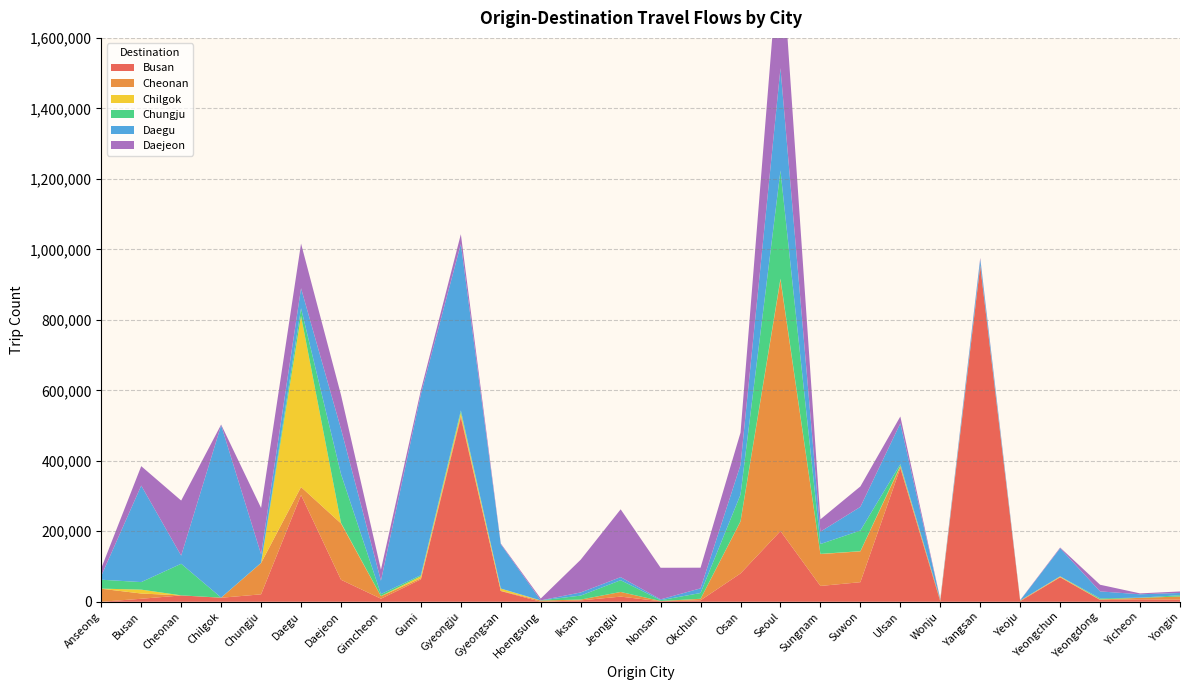

Reading left to right, what are all the values shown in this chart?

Busan: 0	8469	17977	11378	21089	302969	62431	8704	63531	522915	30328	81	3847	14553	1335	4107	80269	200550	44884	55512	379757	982	952792	1413	69352	5088	6863	5986
Cheonan: 36921	14931	0	214	88814	22603	159867	7025	3241	6054	641	3393	2316	13215	734	4104	147483	713476	90421	87502	3991	3829	670	1805	789	1393	4171	8856
Chilgok: 367	10993	200	0	231	485481	1672	412	5743	7803	6246	9	79	77	48	255	699	2794	544	501	2133	10	628	4	1661	294	23	50
Chungju: 25256	21391	89640	231	461	21823	138498	5571	2934	6069	385	361	11255	33272	2290	16347	75623	306724	27941	58601	4681	220	947	261	320	2869	602	3688
Daegu: 11075	273918	23092	489142	24034	56742	128007	37964	513653	472208	125587	176	8892	8715	2383	13215	84149	290666	35044	67052	115658	1346	16382	393	79595	19764	9535	6390
Daejeon: 21528	55071	156247	1805	131594	126811	96408	31360	11502	27806	2108	5101	92989	192440	89657	58615	91721	377987	35026	58094	19492	1167	4194	917	2171	18882	2569	4267